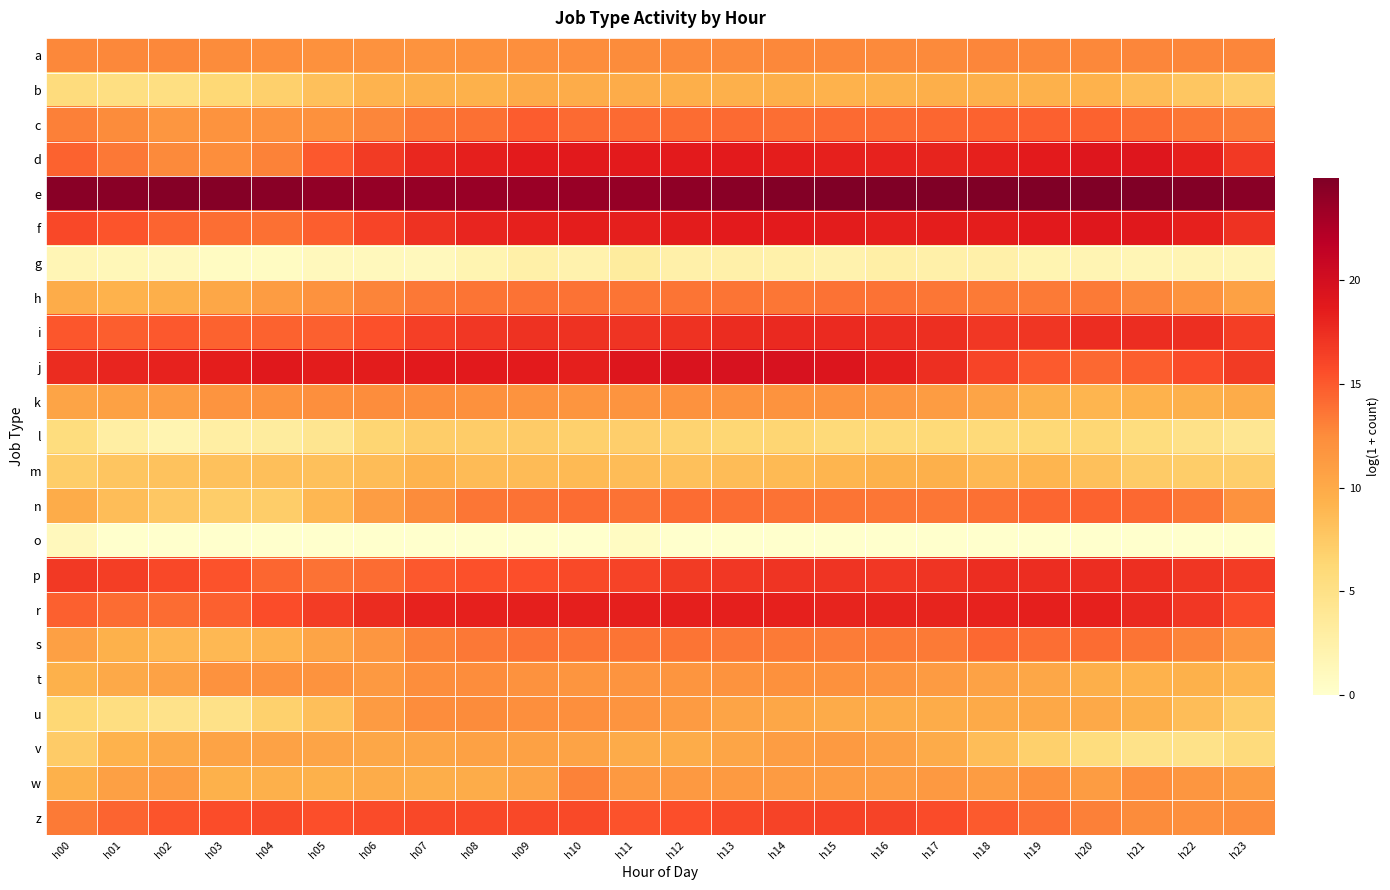

Count the number of data series in this chart.

23